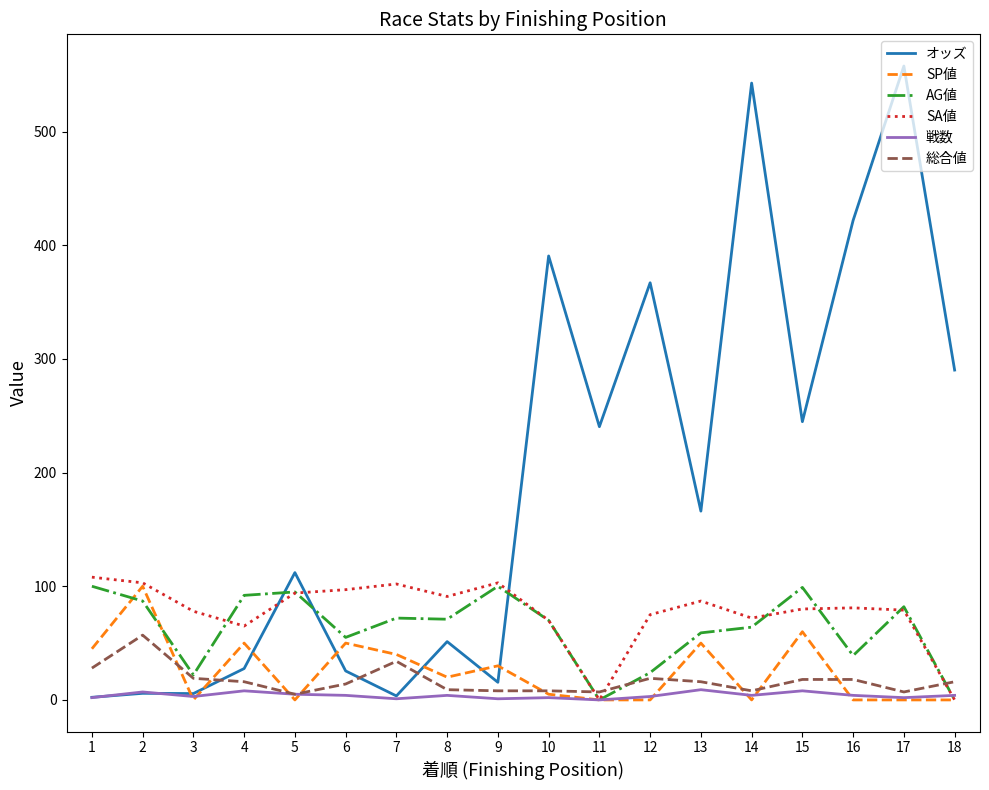

What is the approximate value of 戦数 at 13?

9.0